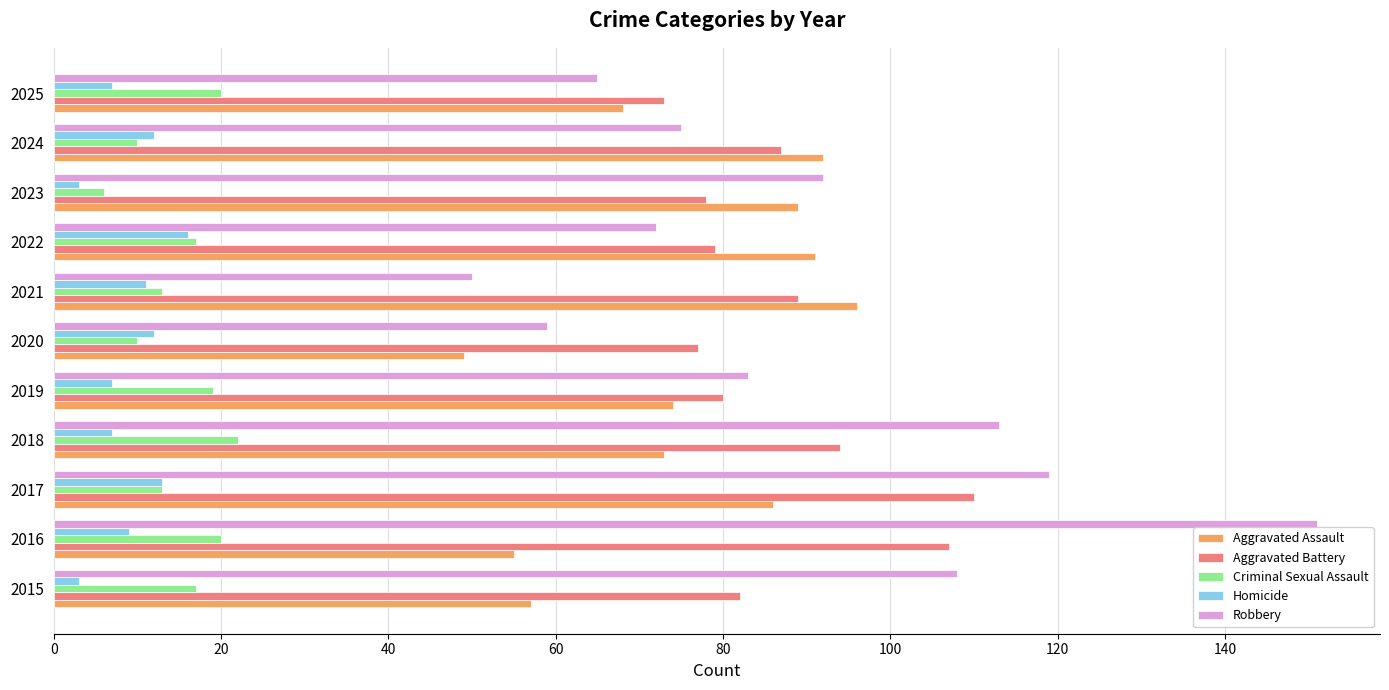

What is the sum of all Aggravated Battery values?

956